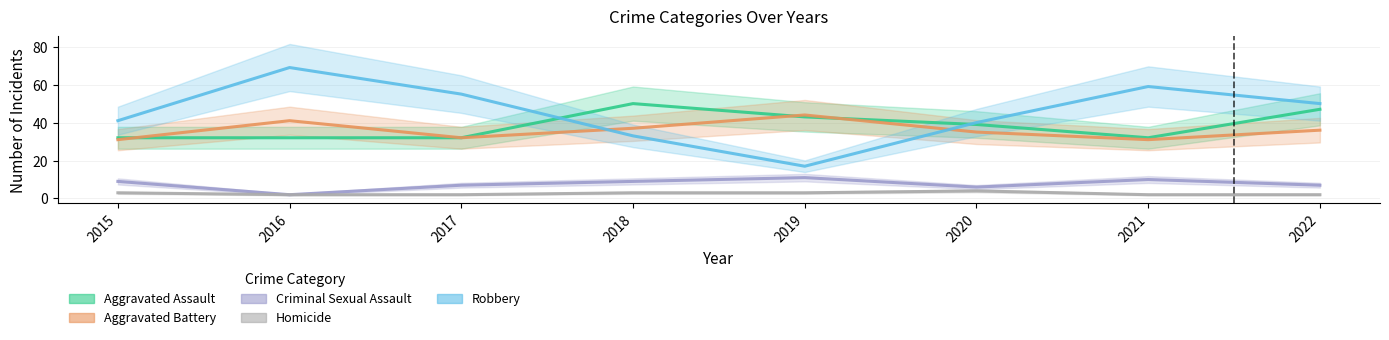

Is this an area chart (filled region under the line)?

No